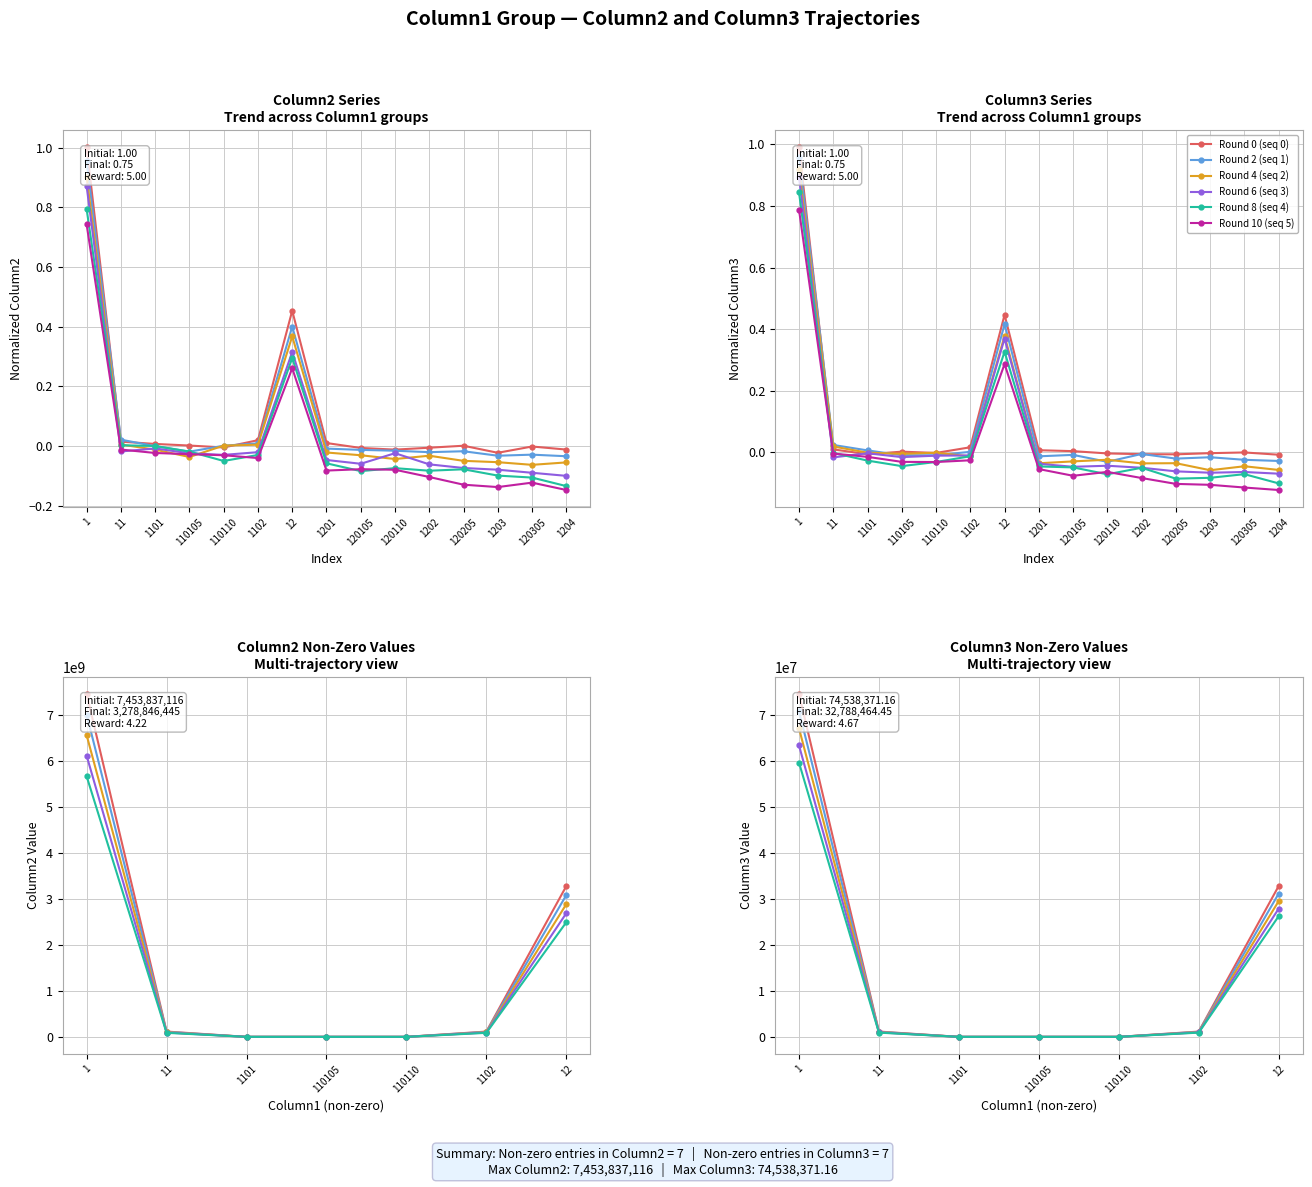

True or false: Column3 and Column2 cross at least once.

True